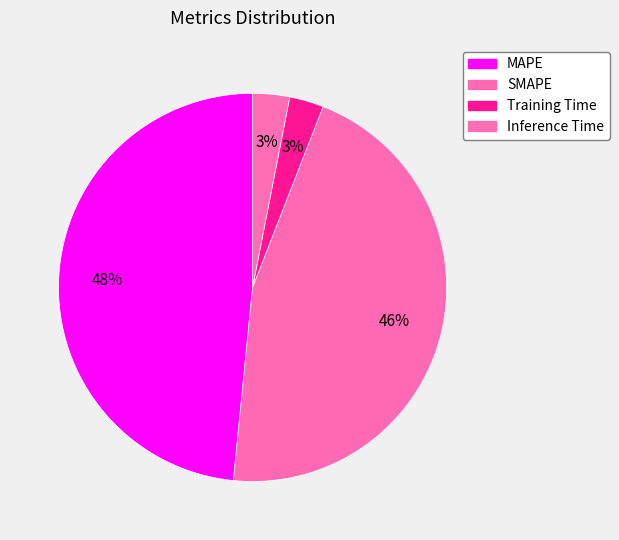

How many segments does this pie chart have?

4